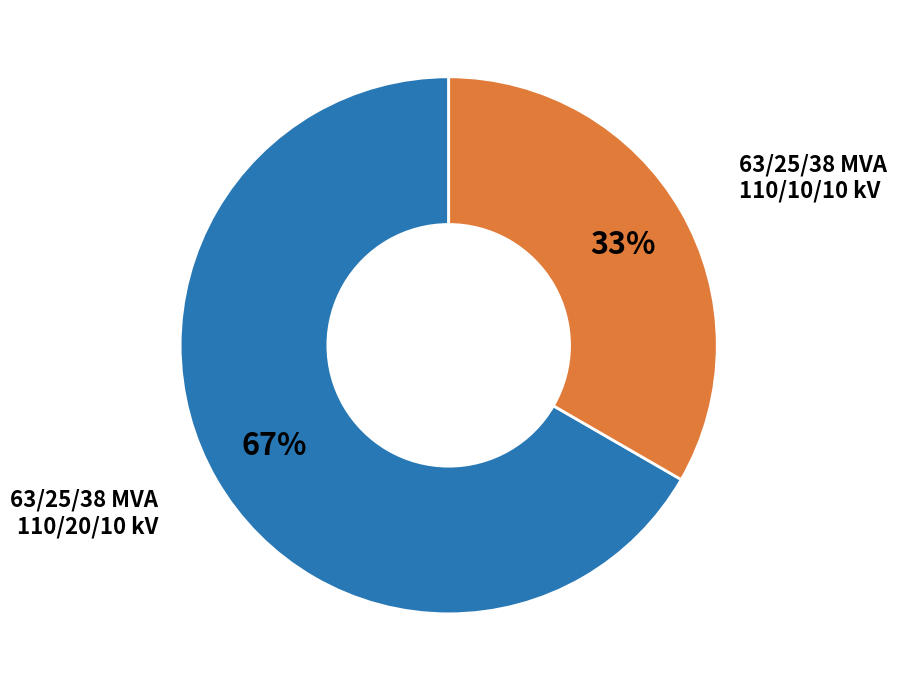

To the nearest percent, what is the average slice percentage?

50%